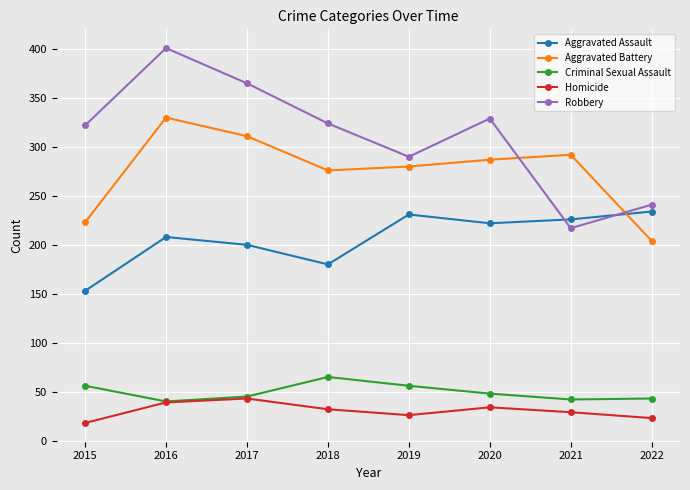

True or false: Criminal Sexual Assault and Aggravated Battery cross at least once.

False